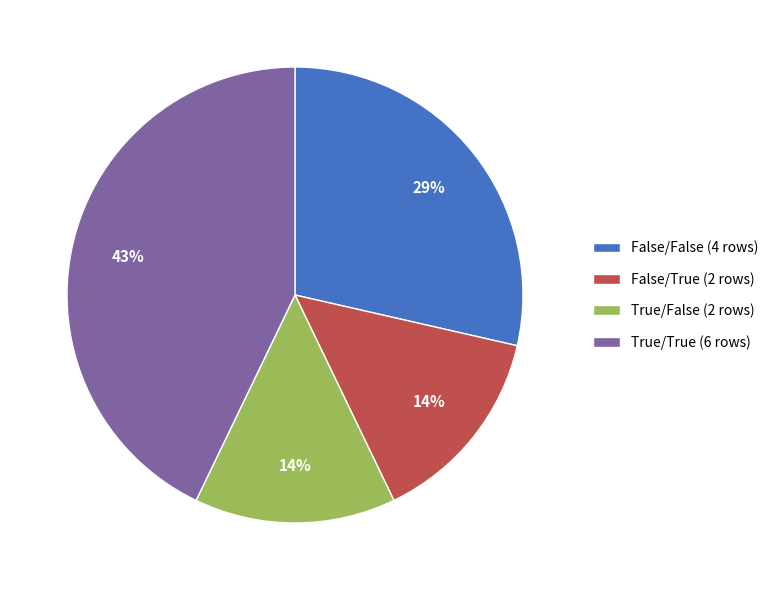

What is the largest slice in the pie chart?

True/True (6 rows)